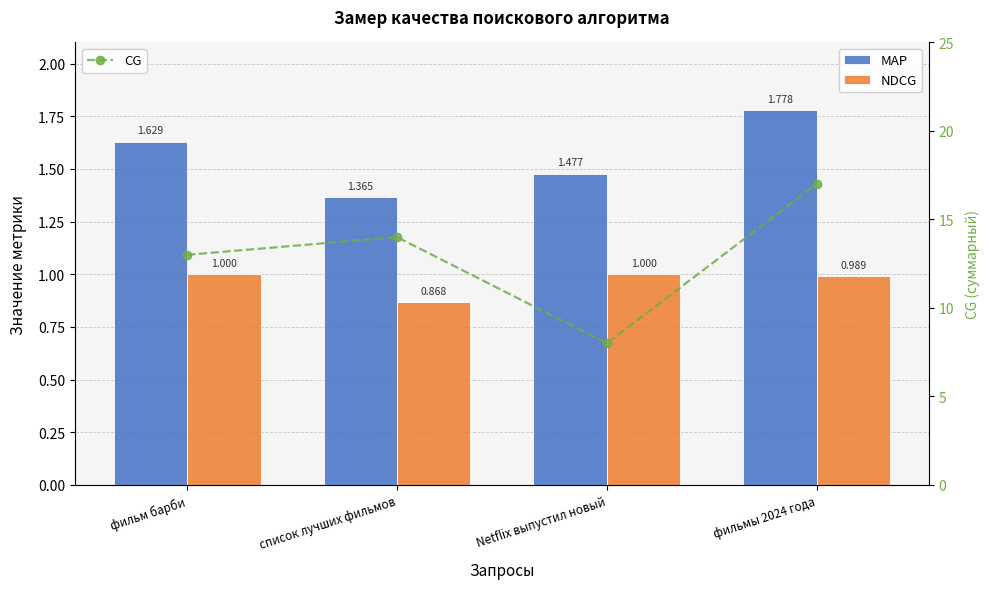

How many data points in CG are above 14?

1